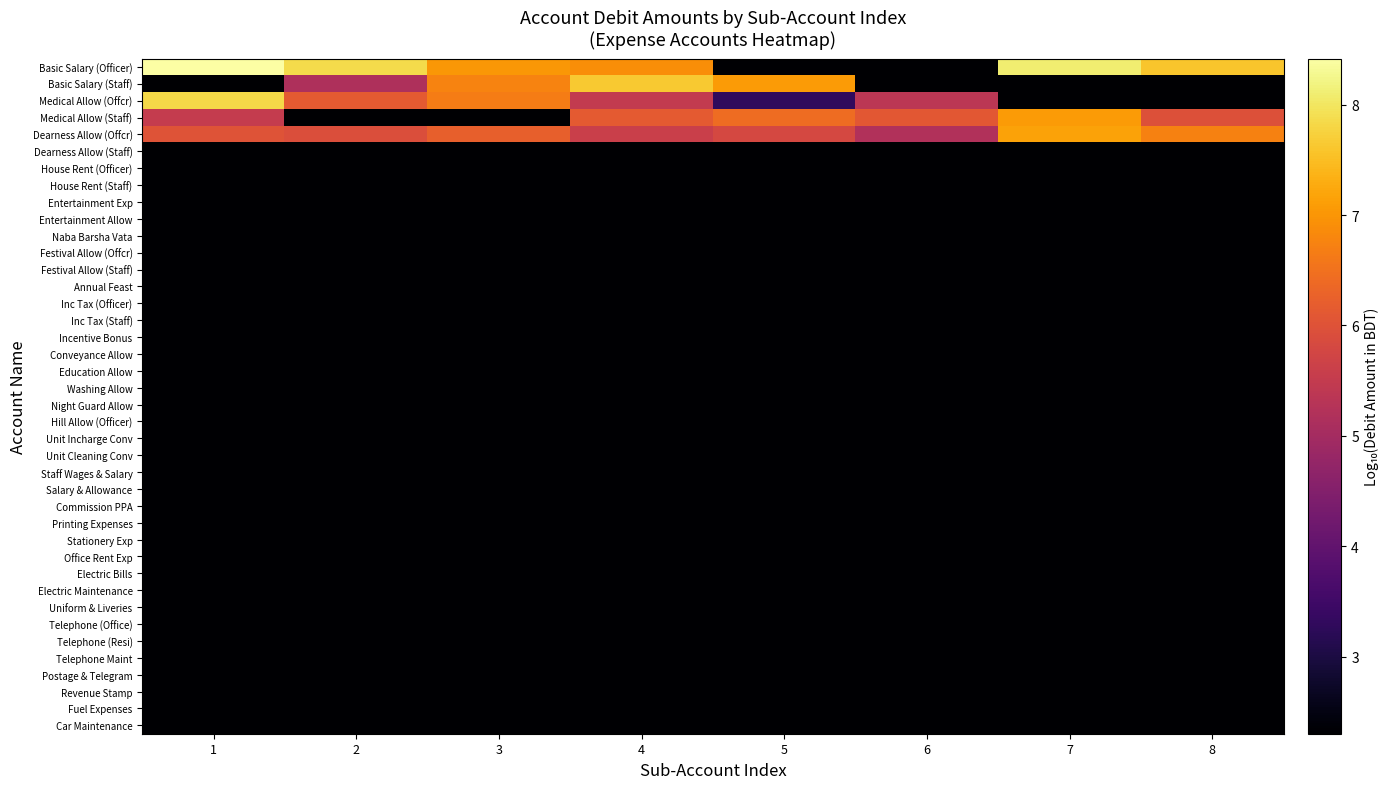

What is the difference between the highest and lowest values at 8?

5.3